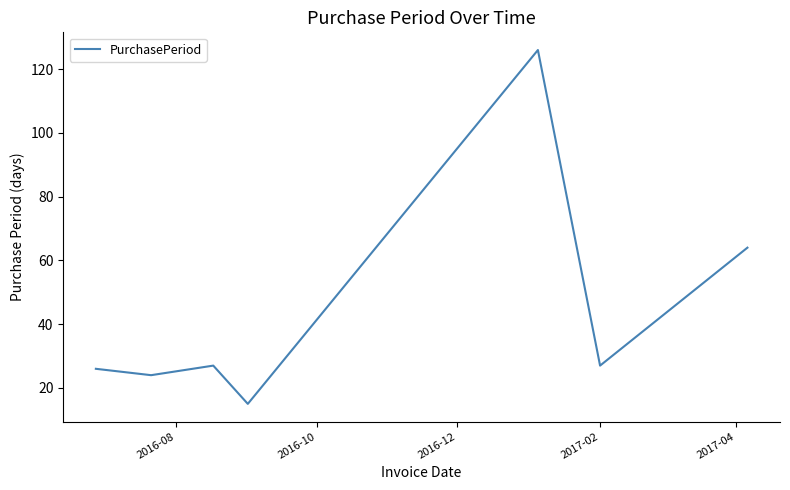

What is the maximum value shown in the chart?

126